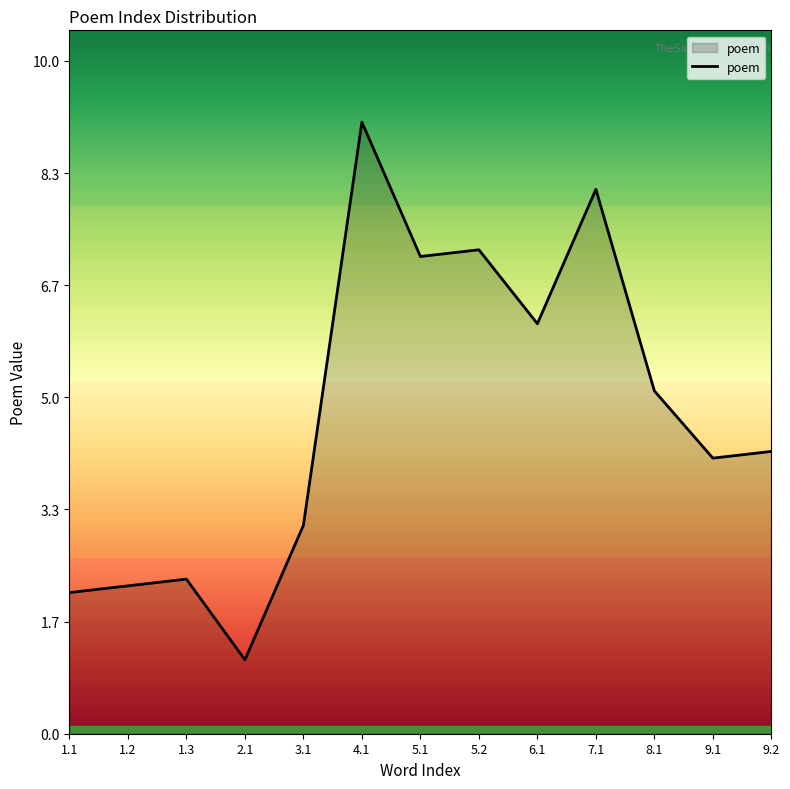

Approximately how many times larger is the value at 3.1 compared to 4.1?

0.3